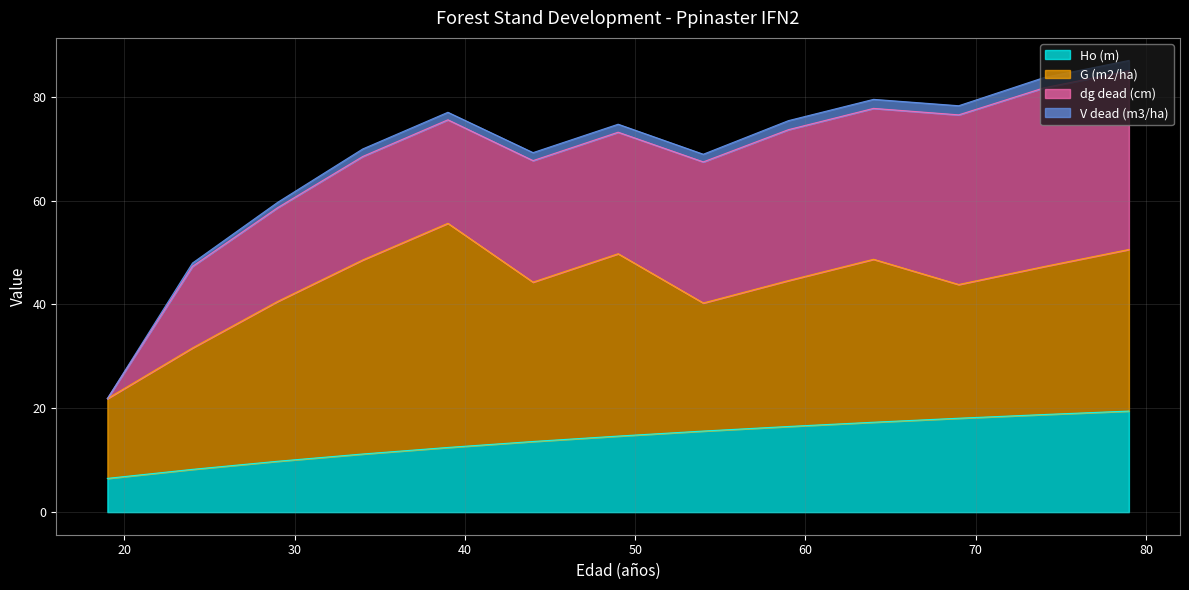

Which category has the lowest value in the Ho (m) series?

19